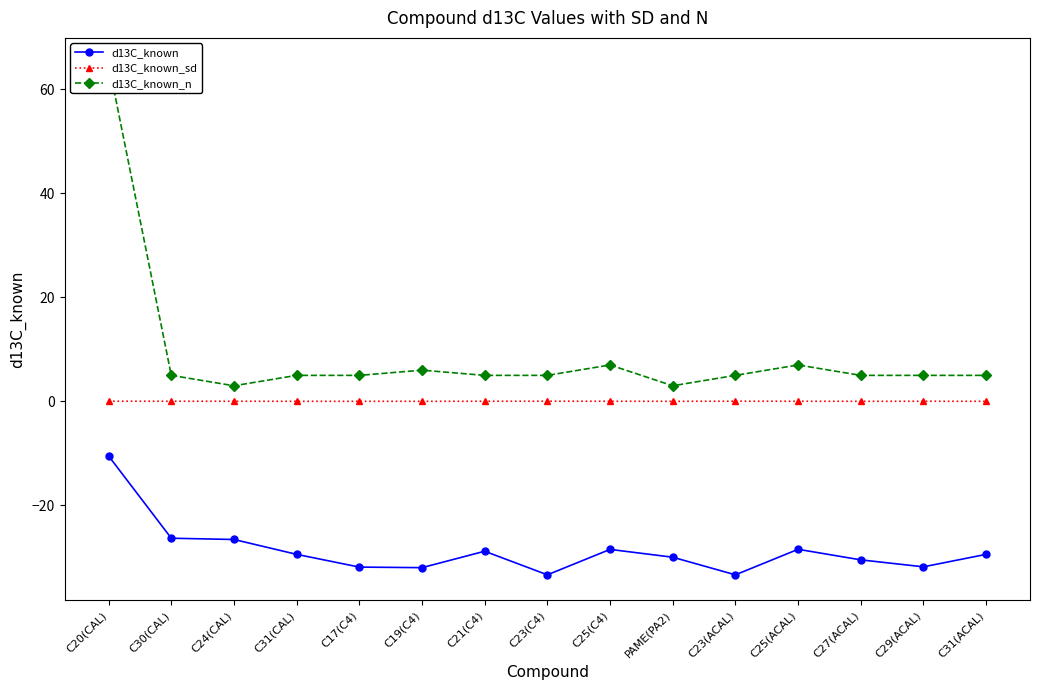

What is the maximum value for d13C_known_n?

65.0